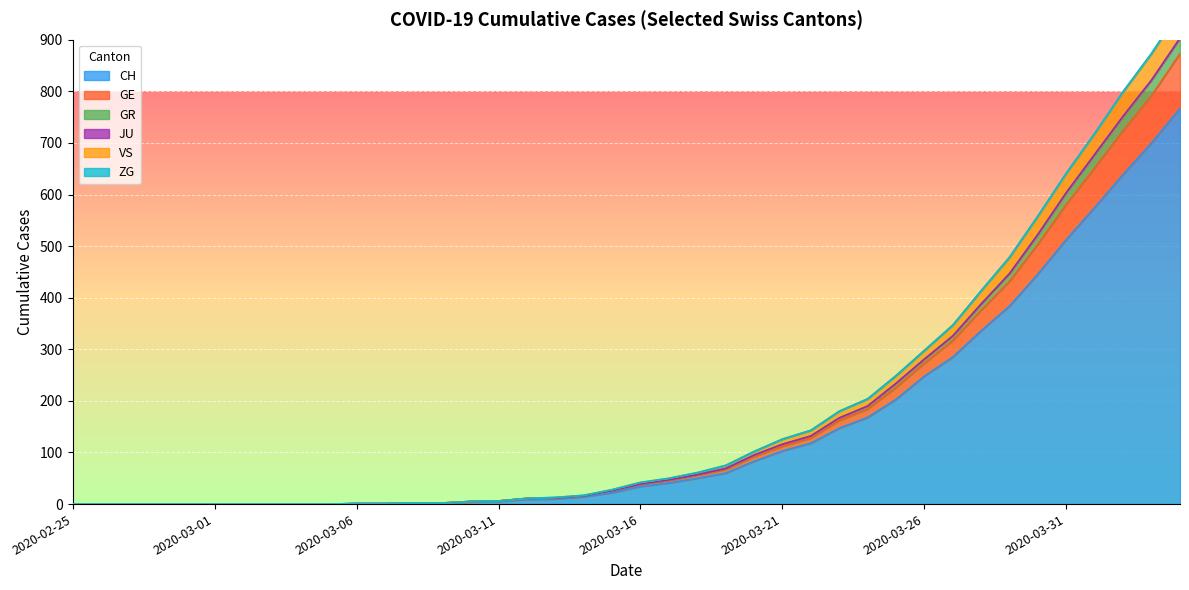

What is the sum of all CH values?

5970